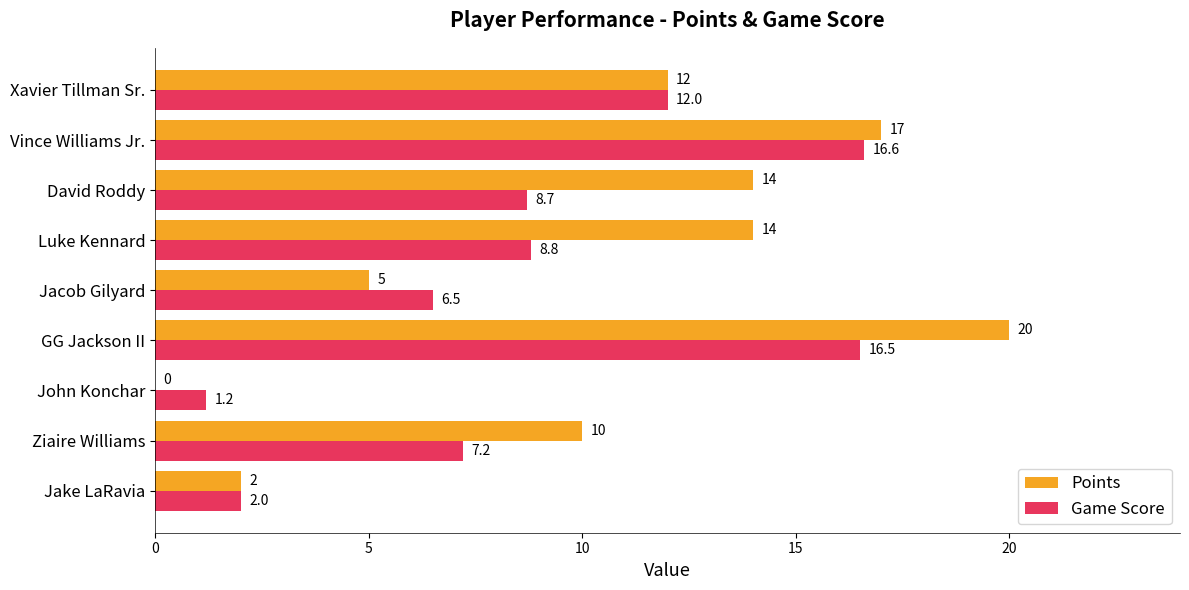

At which category is the sum across all series the highest?

GG Jackson II